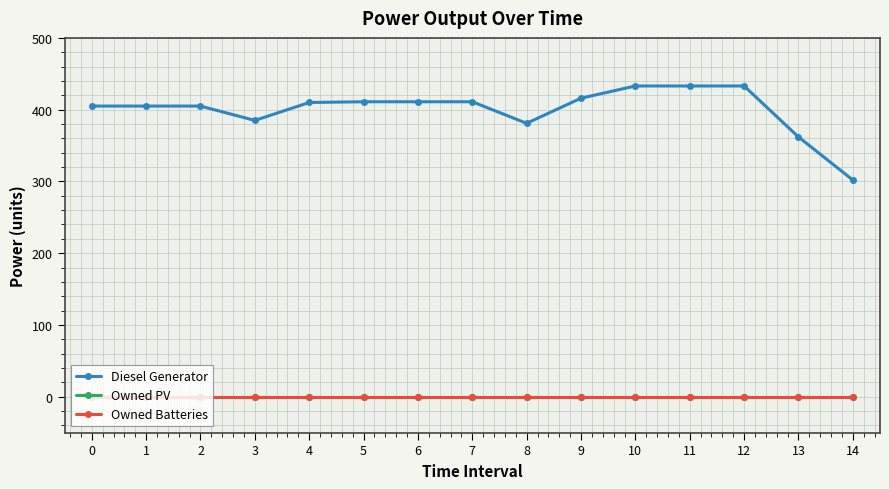

The Owned PV series shows 0 at 10. True or false?

True